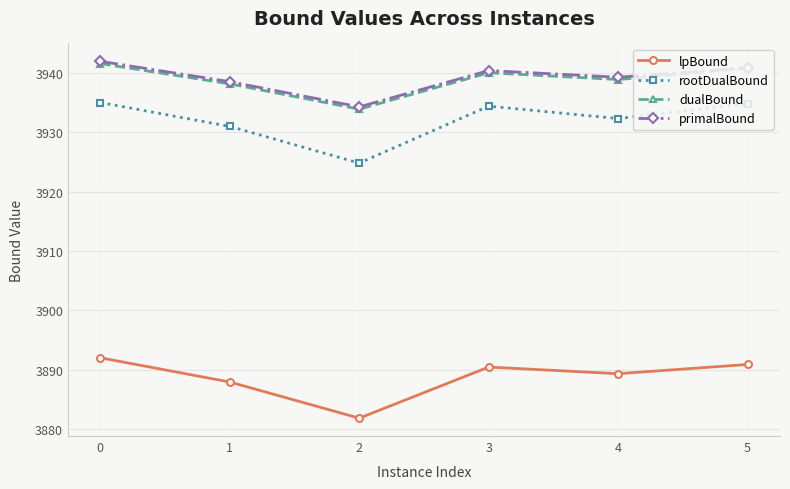

What is the difference between the rootDualBound values at 4 and 0?

2.7